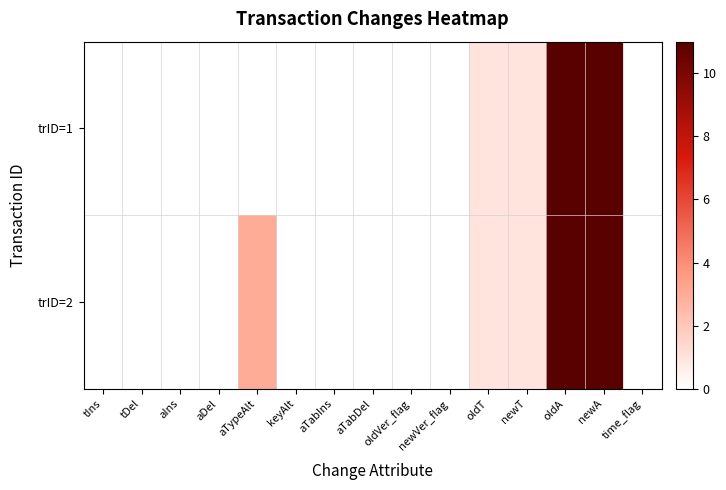

Rank the series at newA from highest to lowest value.

trID=1, trID=2